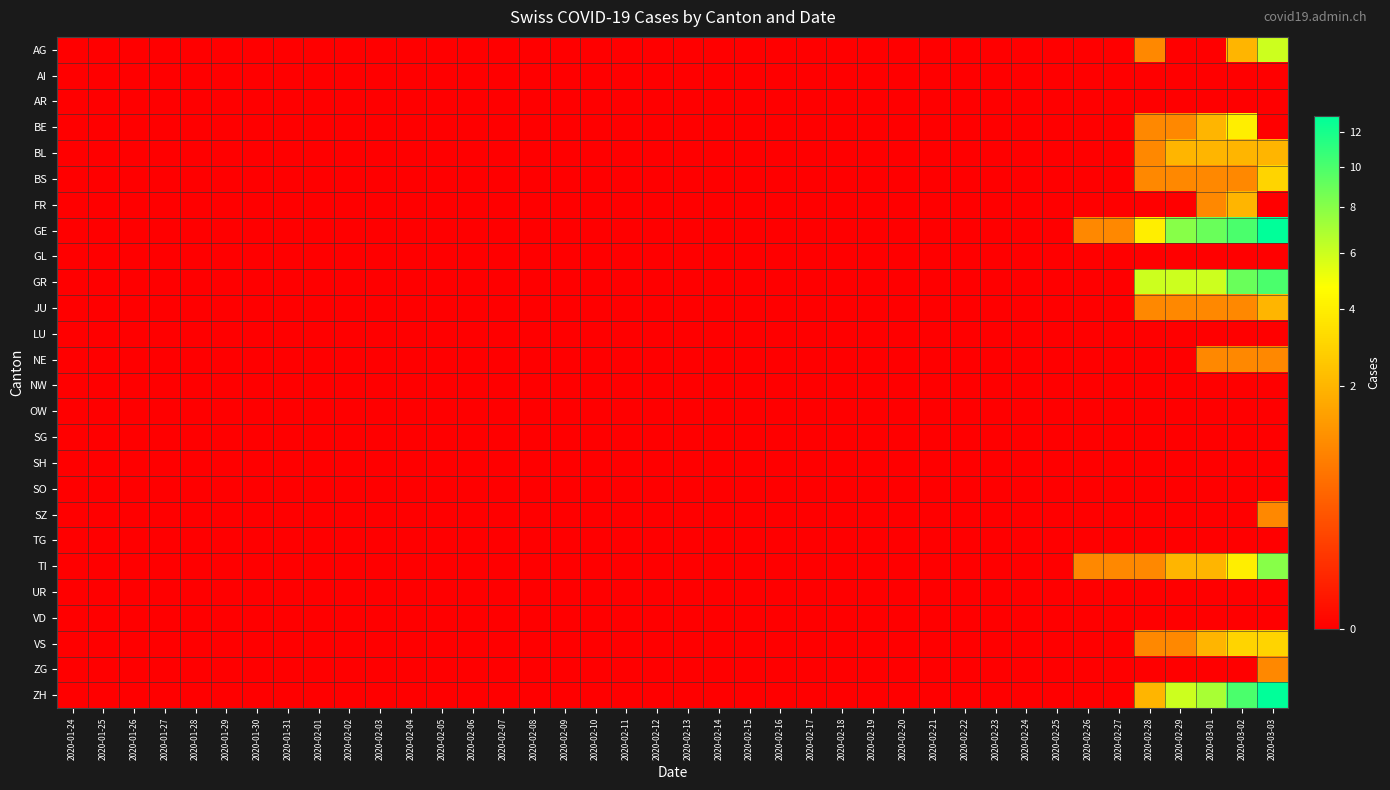

At 2020-02-18, list the series in order from smallest to largest.

AG, AI, AR, BE, BL, BS, FR, GE, GL, GR, JU, LU, NE, NW, OW, SG, SH, SO, SZ, TG, TI, UR, VD, VS, ZG, ZH